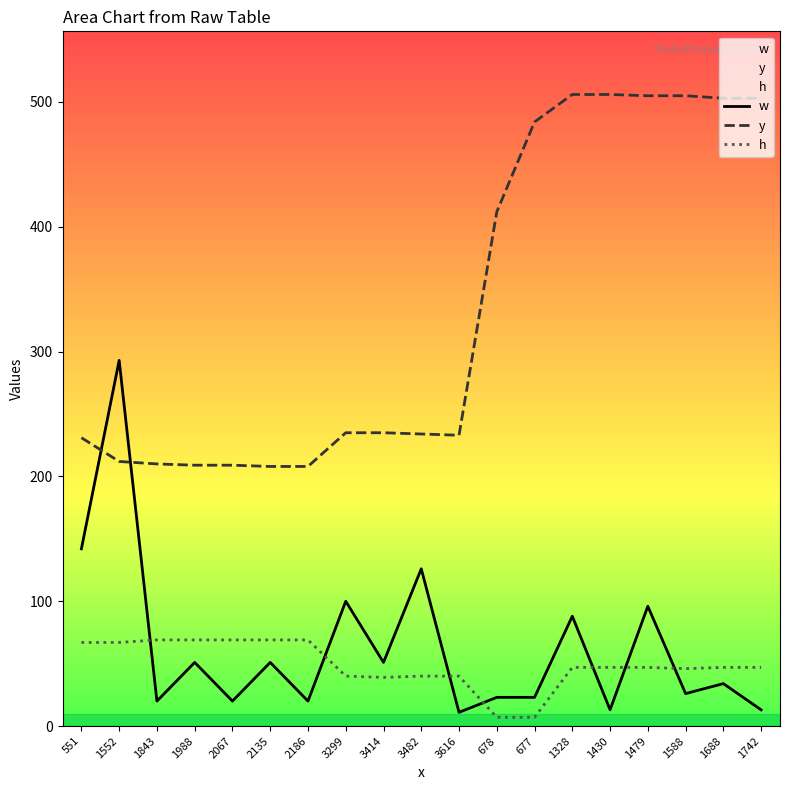

Rank the series by their maximum value, from highest to lowest.

y, w, h